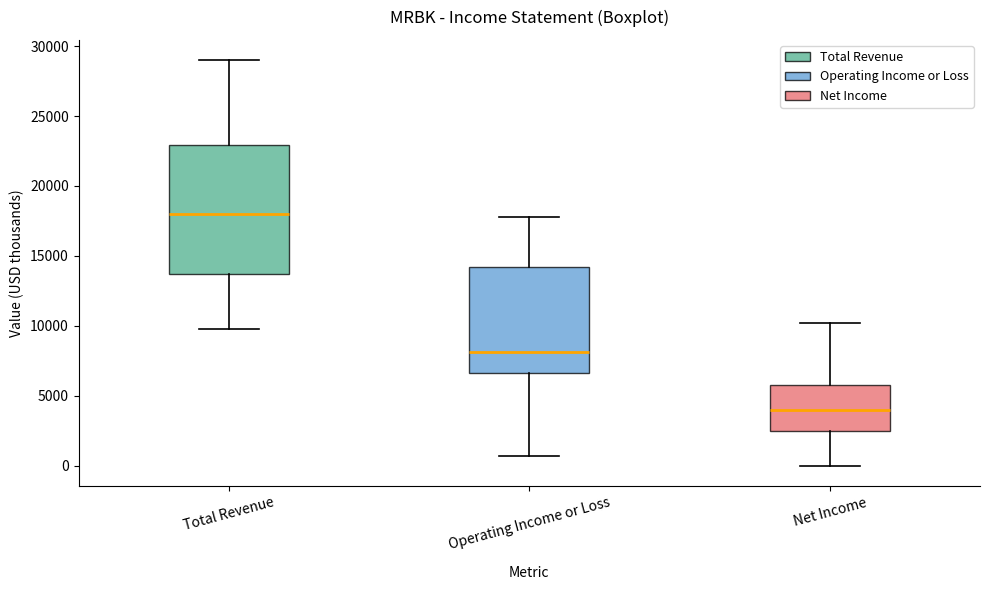

Reading left to right, read every box against the y-axis: the position of its median line, the range the box covers, and the ends of its whiskers. The values are not printed on the chart, so give them approximately, as read against the axis.

Total Revenue: median 18000, box 13500 to 23000, whiskers 10000 to 29000
Operating Income or Loss: median 8000, box 6500 to 14000, whiskers 500 to 18000
Net Income: median 4000, box 2500 to 6000, whiskers 0 to 10000